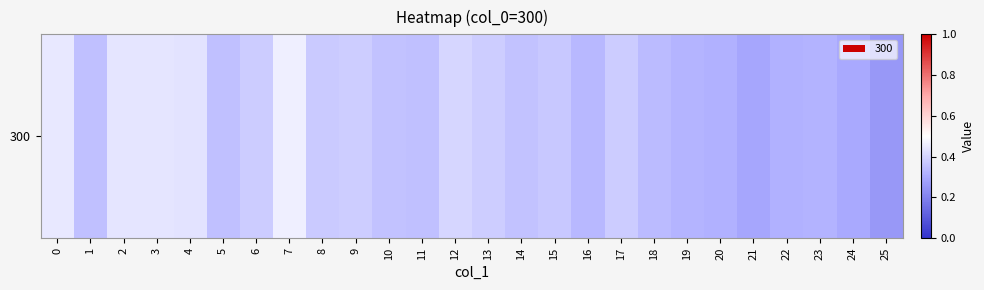

Rank the categories by value from highest to lowest.

7, 0, 3, 2, 4, 12, 13, 9, 6, 17, 8, 15, 10, 14, 11, 5, 1, 18, 16, 19, 23, 20, 22, 24, 21, 25